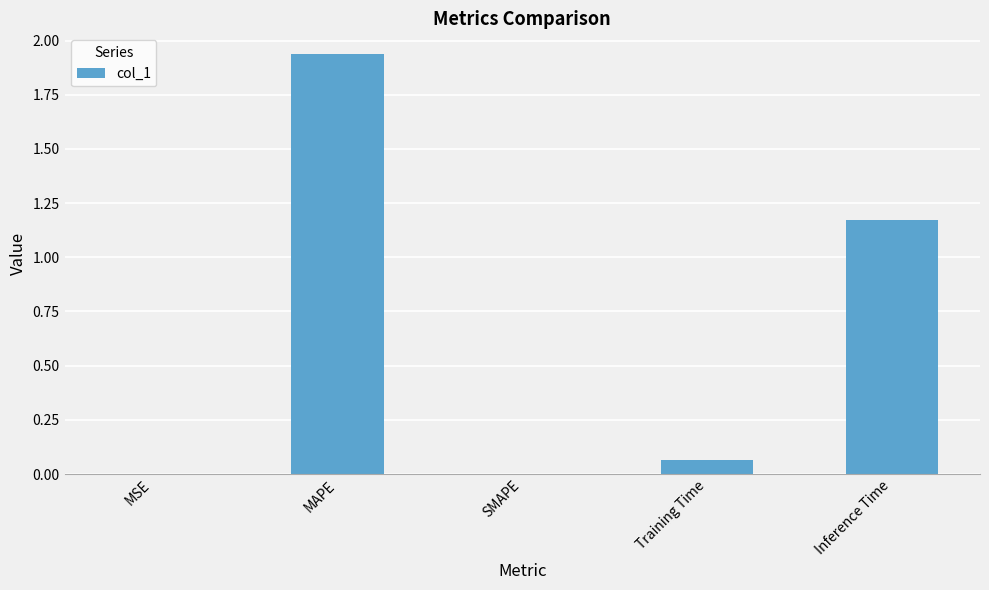

Between SMAPE and Inference Time, which is larger?

Inference Time